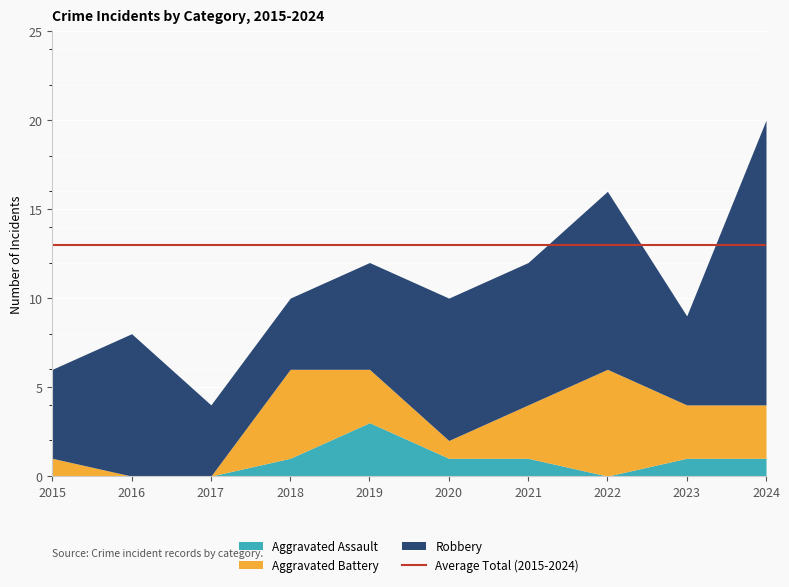

Is it true that Robbery equals 8 at 2024?

False